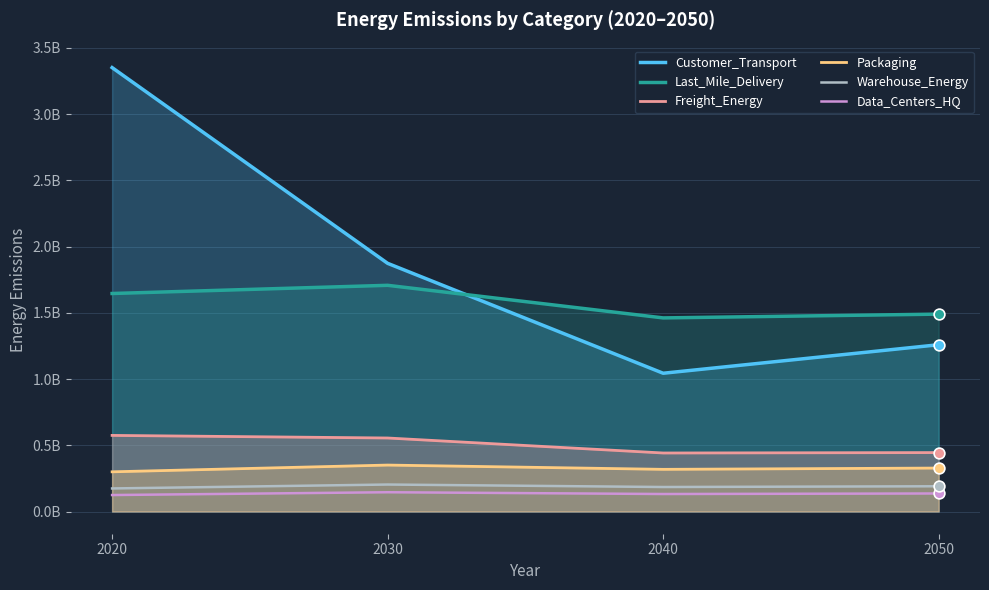

Which series has the widest spread of Y values?

Customer_Transport